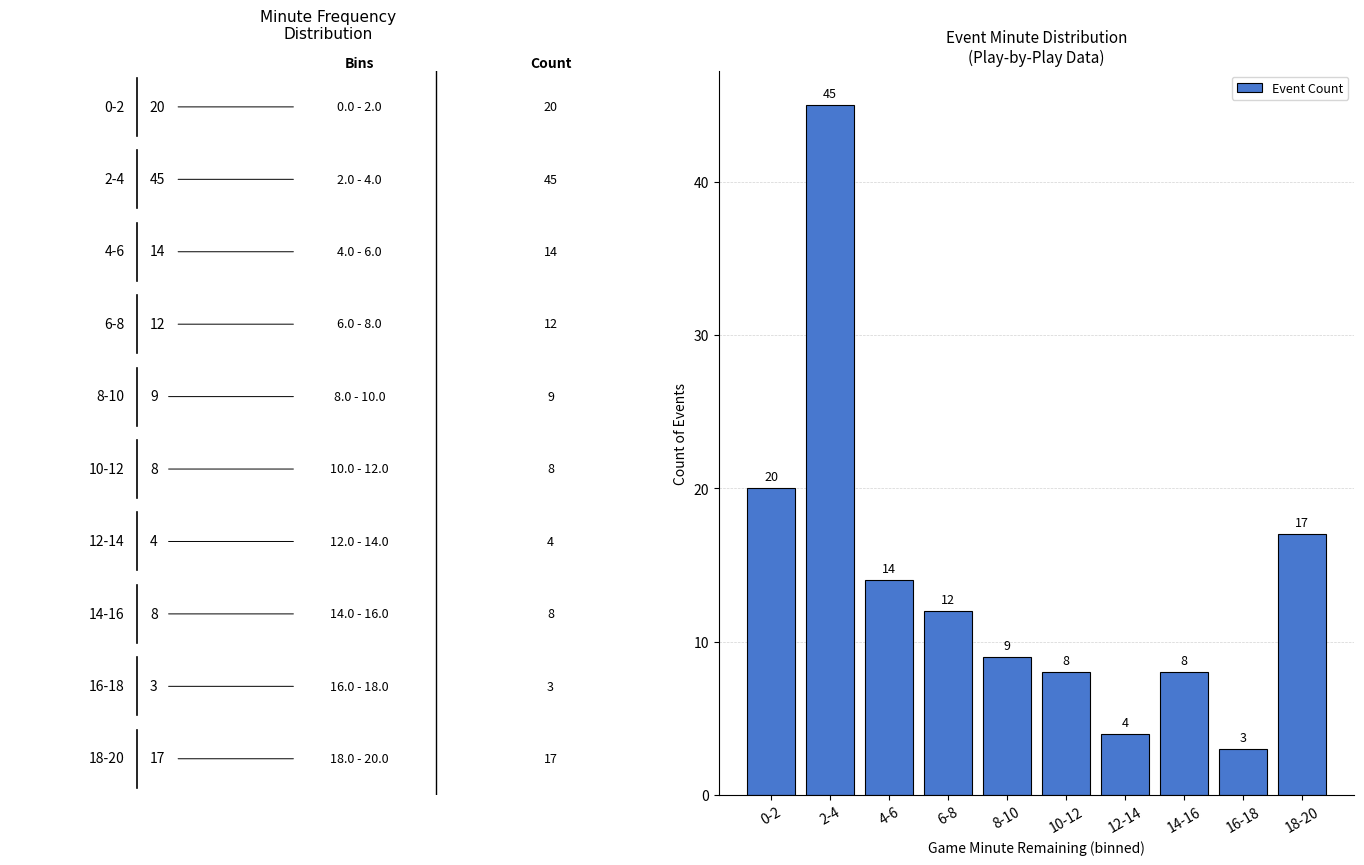

Reading left to right, list all the values displayed in this chart.

20	45	14	12	9	8	4	8	3	17